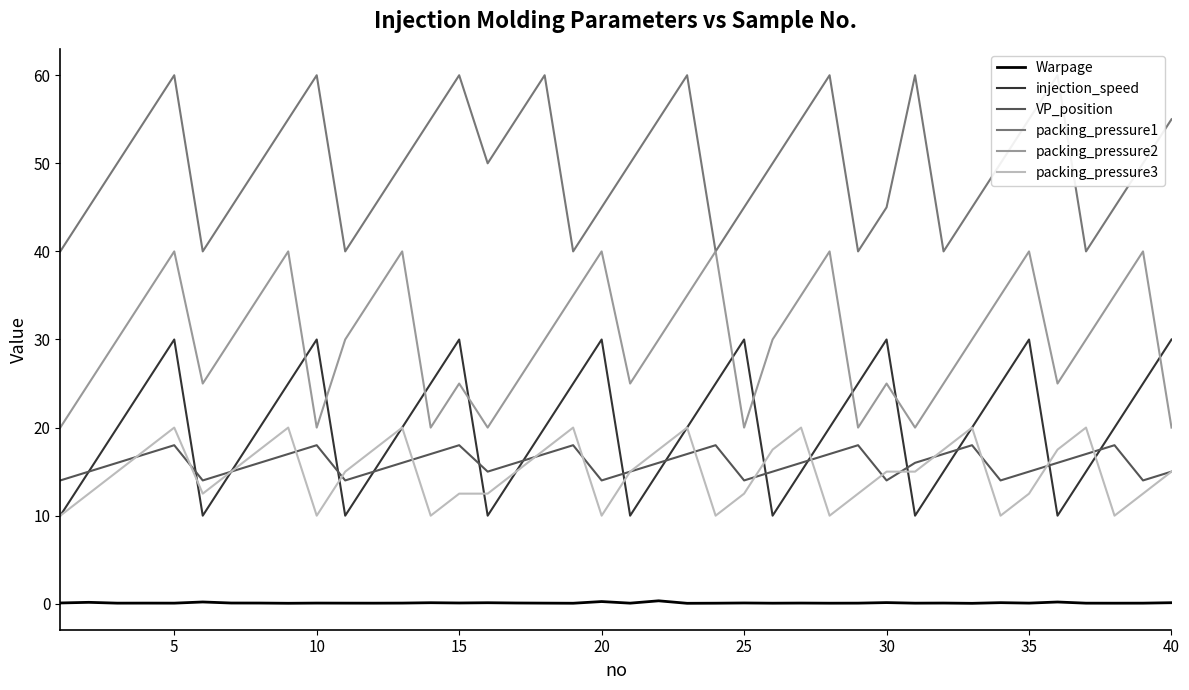

At how many categories does at least one series exceed 55?

8